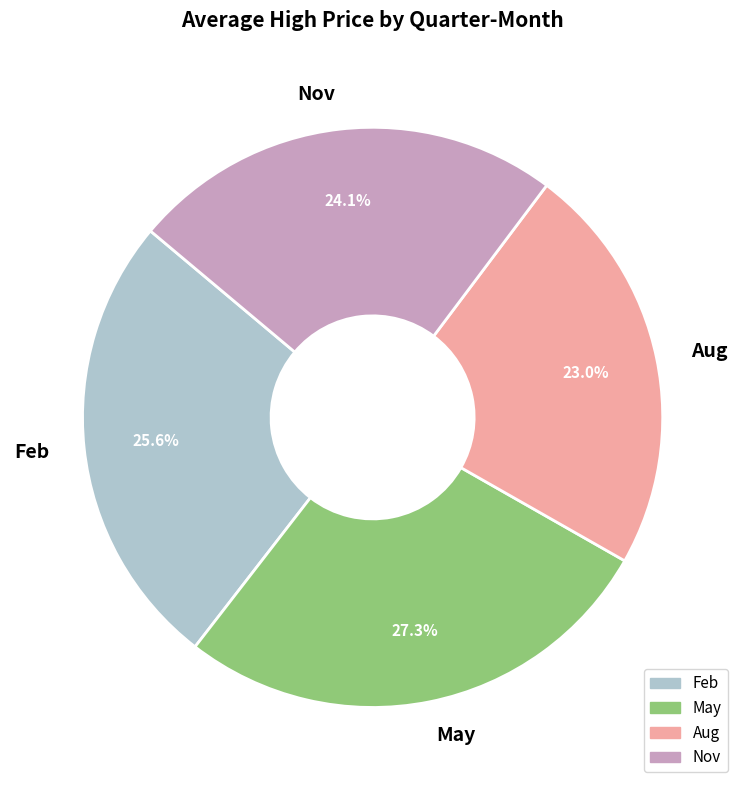

Which category has the biggest portion of the pie?

May